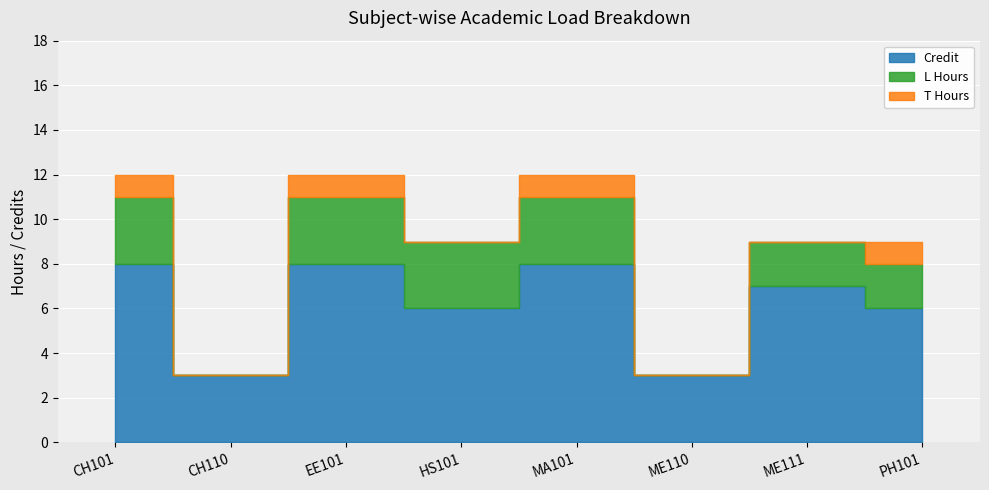

At PH101, list the series in order from largest to smallest.

Credit, L Hours, T Hours